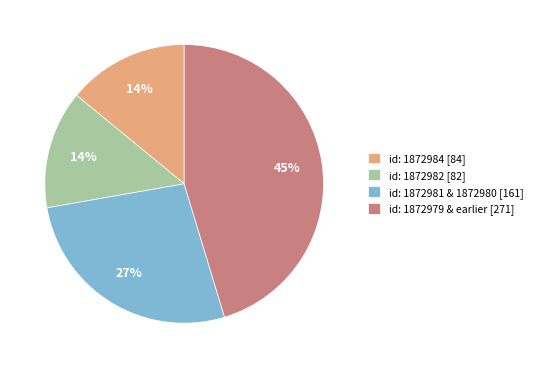

Combined, do id: 1872984 [84] and id: 1872982 [82] account for over 50%?

No